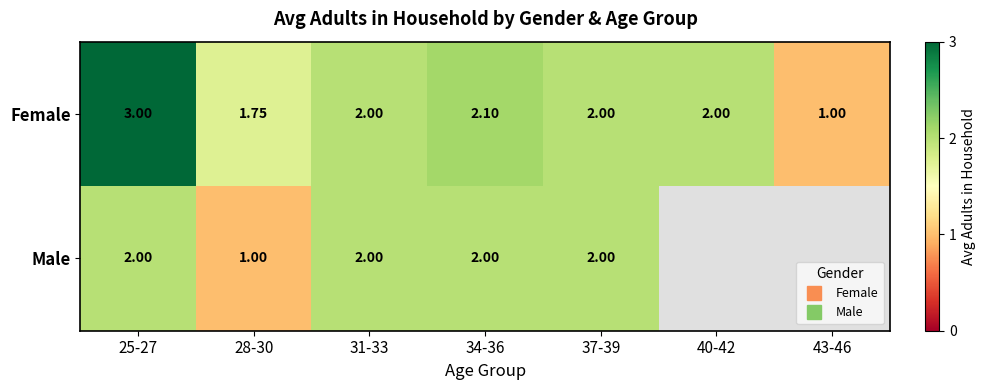

Which category has the lowest value across all series?

43-46